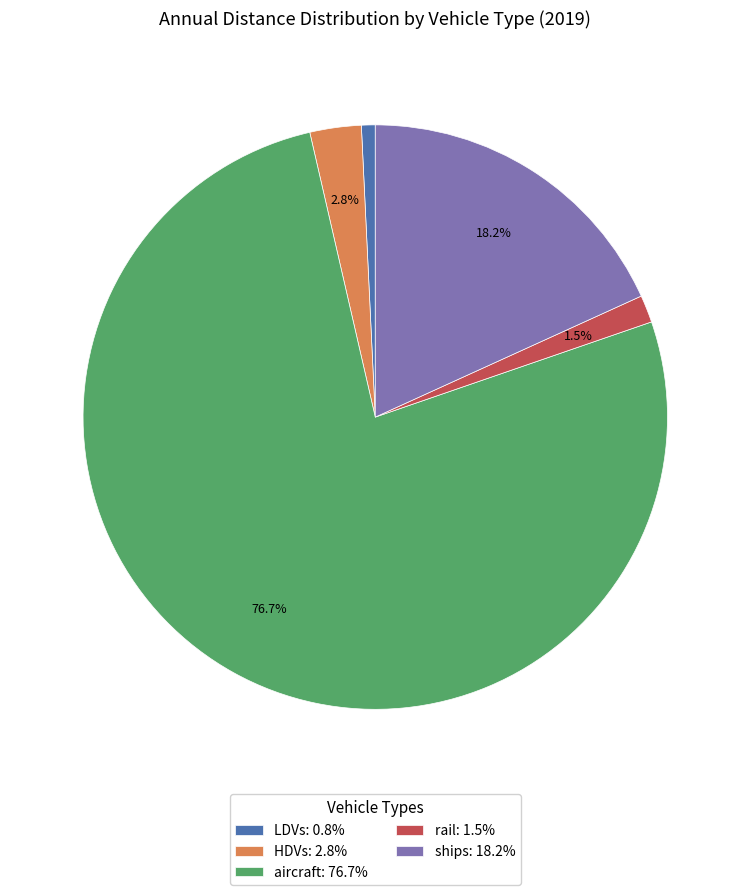

Count the number of slices in the pie.

5